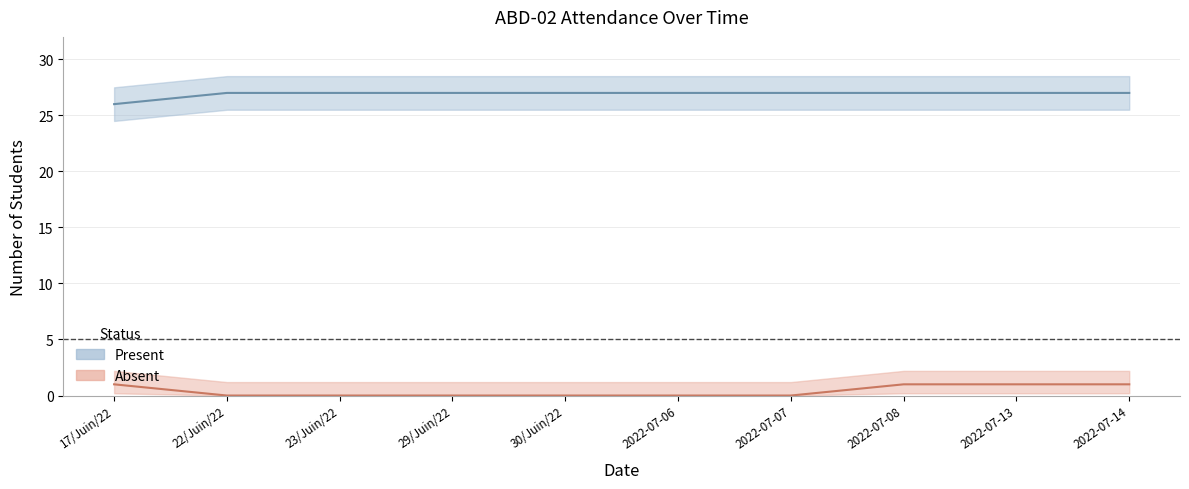

Reading left to right, extract all data points from this chart.

Present: 17/Juin/22=26	22/Juin/22=27	23/Juin/22=27	29/Juin/22=27	30/Juin/22=27	2022-07-06=27	2022-07-07=27	2022-07-08=27	2022-07-13=27	2022-07-14=27
Absent: 17/Juin/22=1	22/Juin/22=0	23/Juin/22=0	29/Juin/22=0	30/Juin/22=0	2022-07-06=0	2022-07-07=0	2022-07-08=1	2022-07-13=1	2022-07-14=1